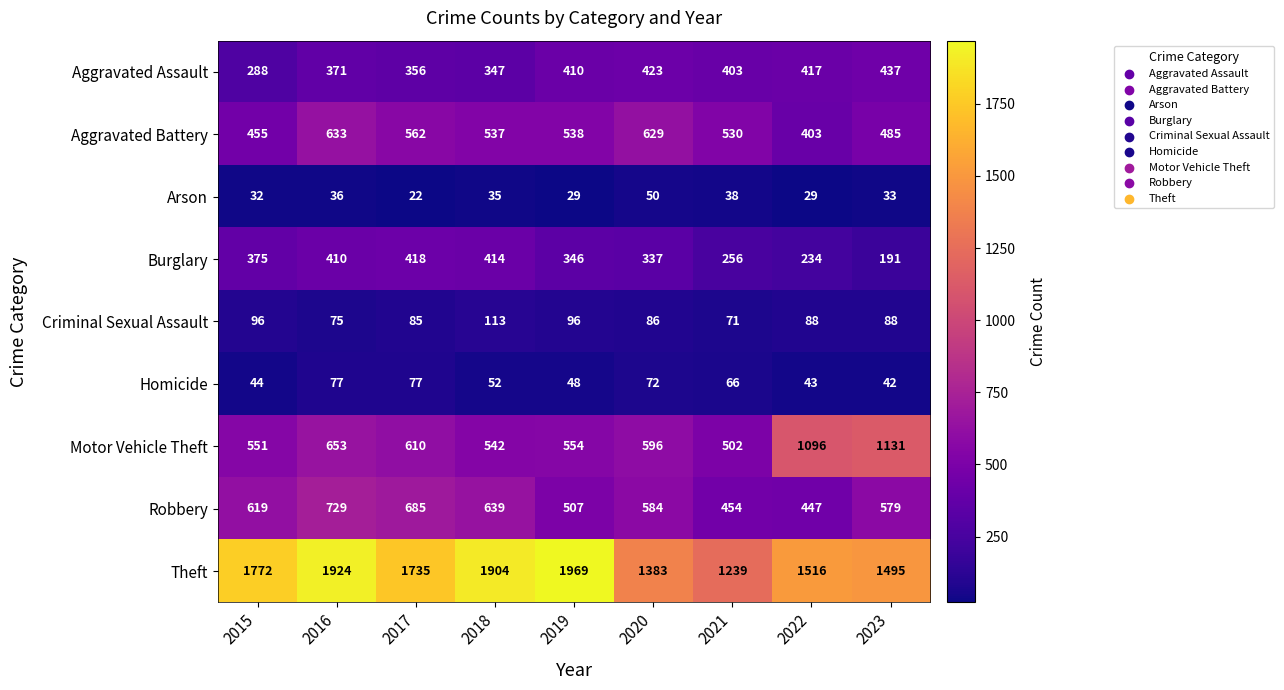

The Criminal Sexual Assault series shows 41 at 2020. True or false?

False